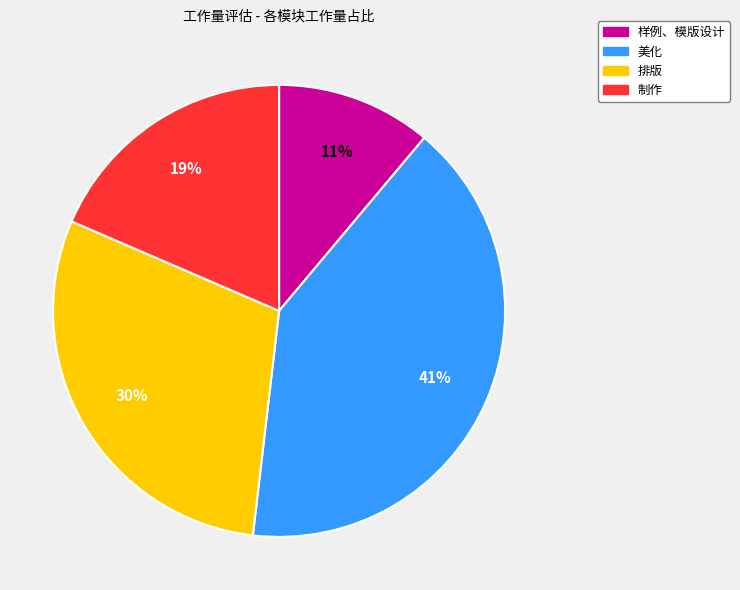

To the nearest percent, what portion does 排版 represent?

30%